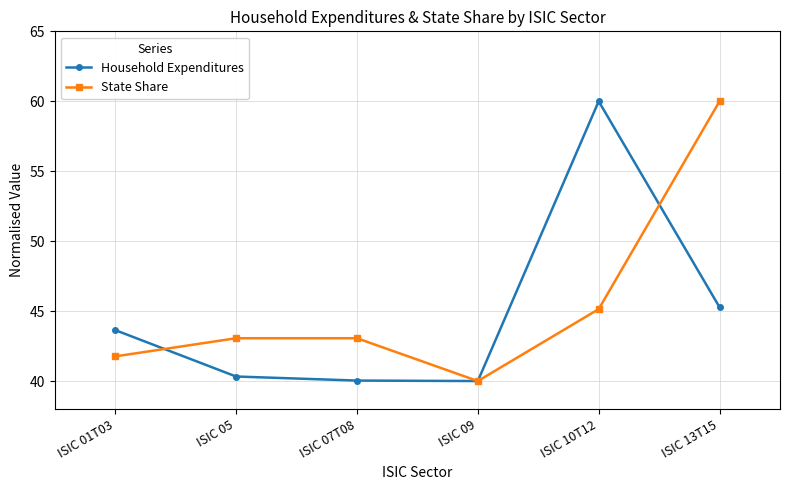

What position from the left is ISIC 07T08?

3